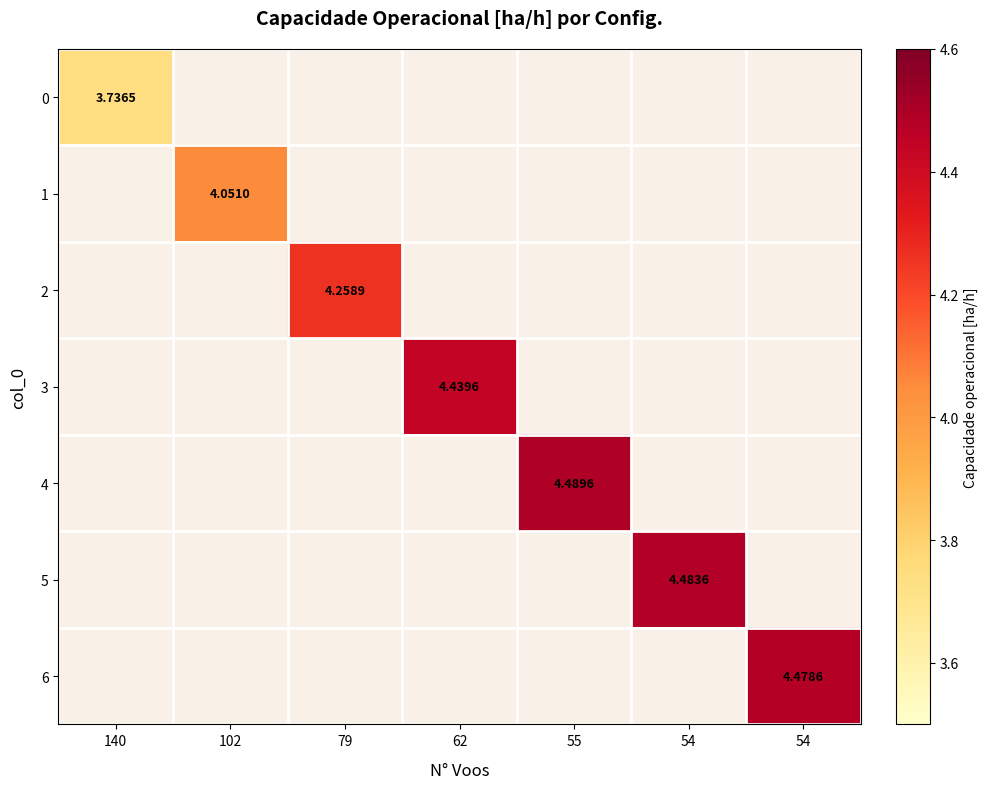

What is the smallest value displayed?

3.7